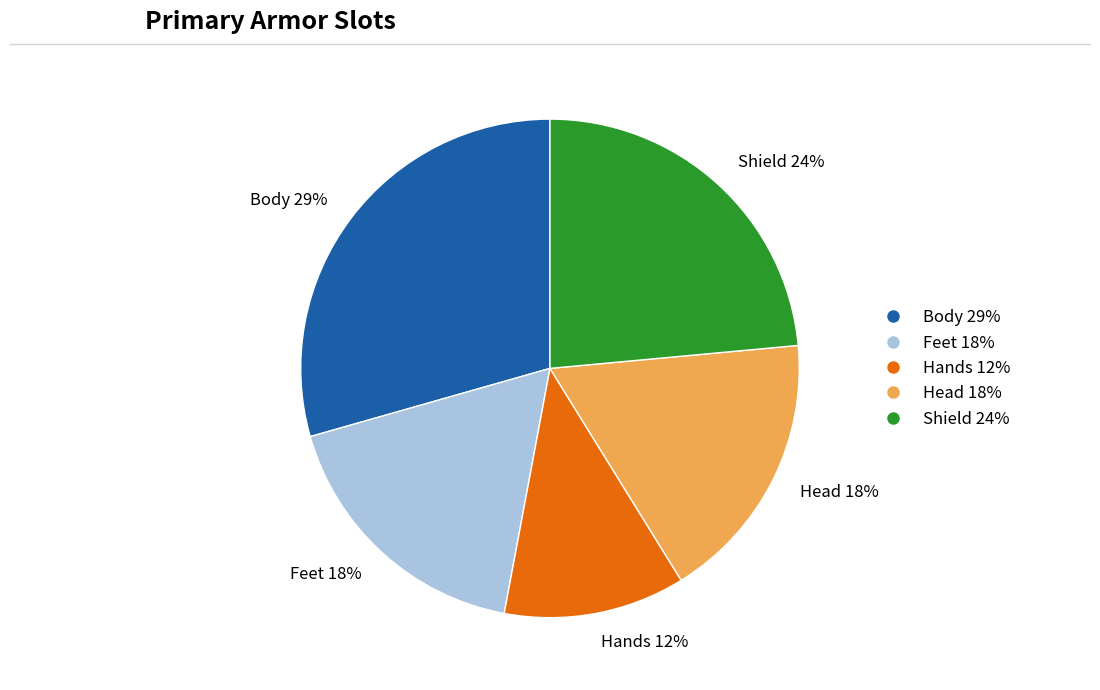

What percentage is the Hands slice, to the nearest percent?

12%